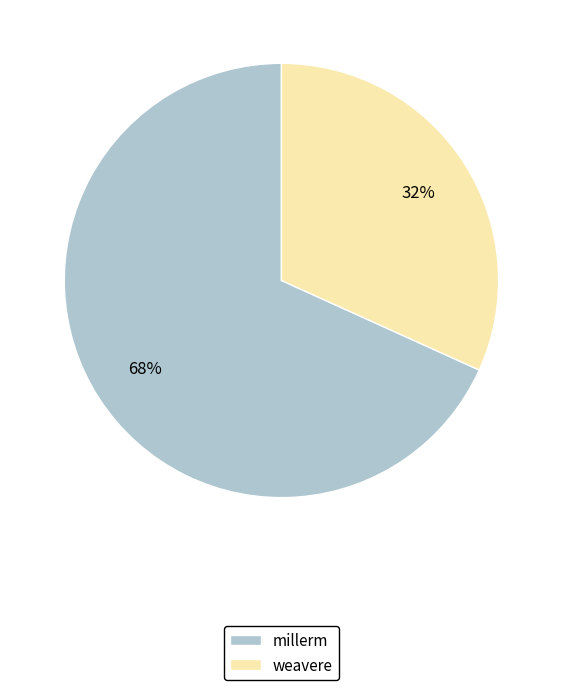

True or false: weavere accounts for 32% of the total.

True